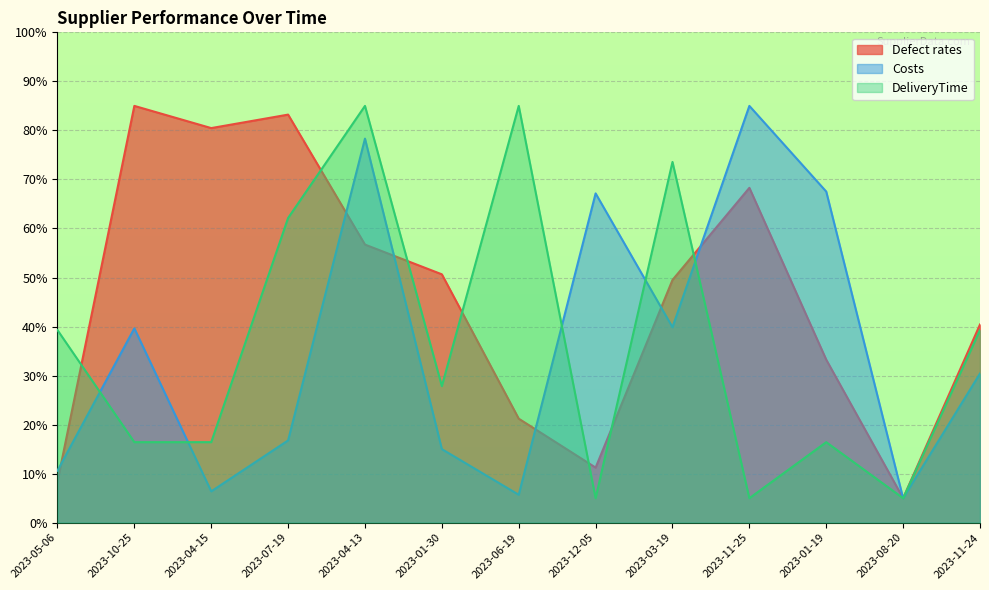

What is the sum of the Defect rates values at 2023-10-25 and 2023-05-06?

93.4